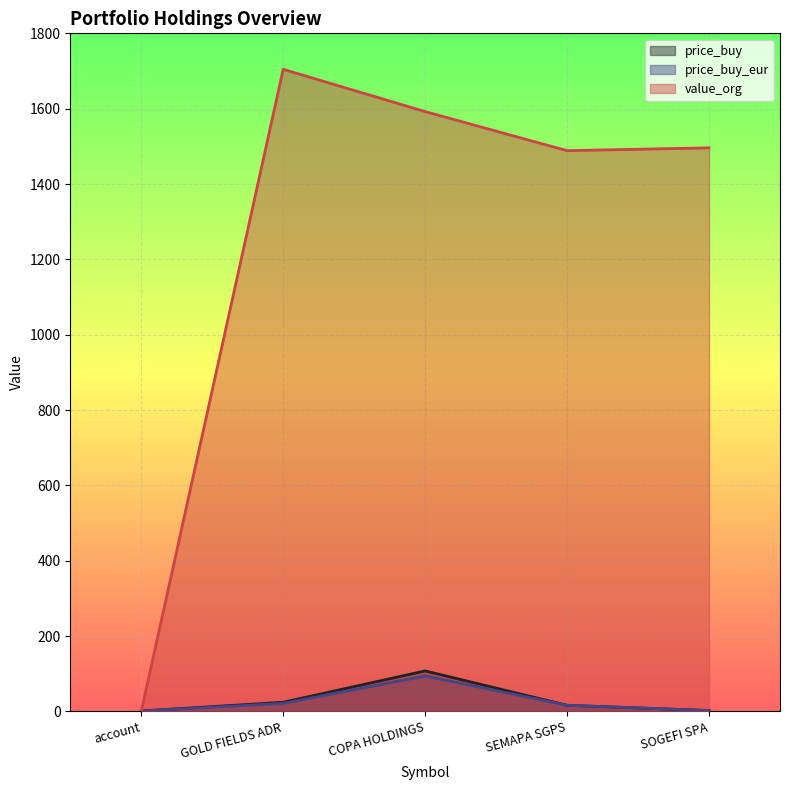

Between COPA HOLDINGS and SEMAPA SGPS, which series saw the biggest shift?

value_org